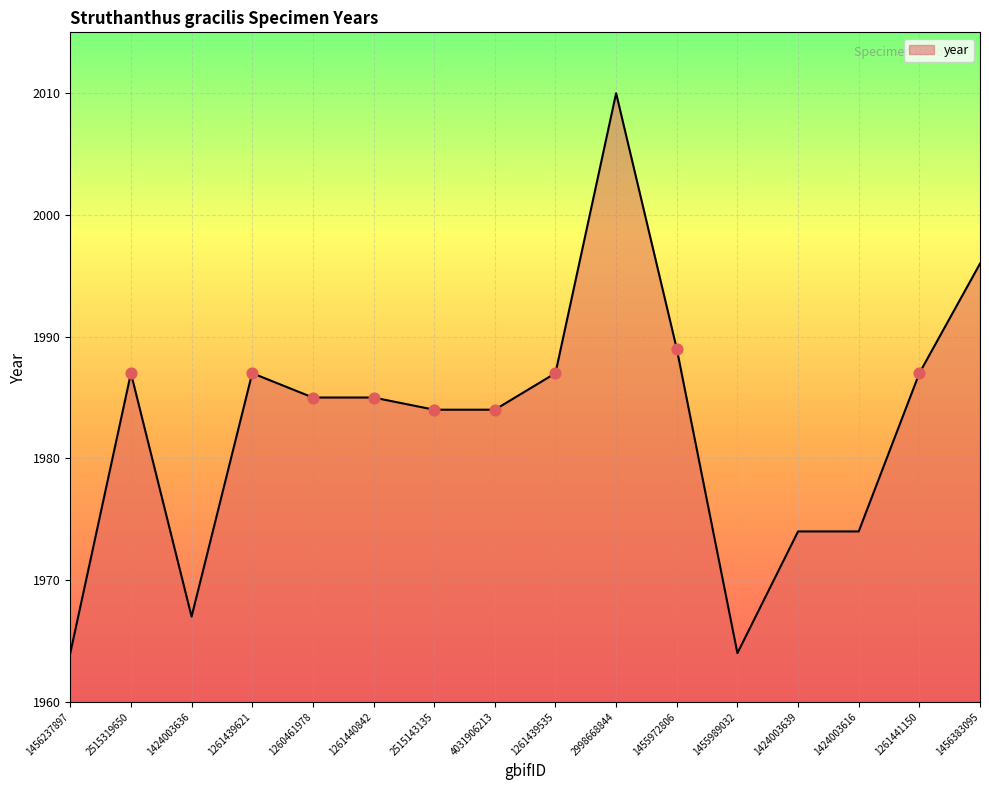

What is the ratio of the value at 2515319650 to the value at 1424003639?

1.0